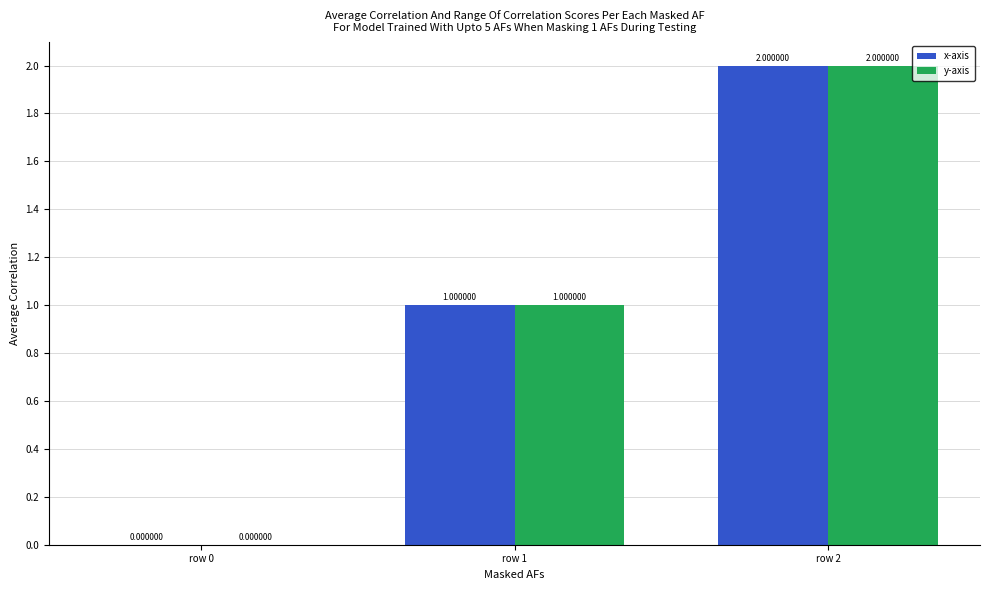

What is the sum of the x-axis values at row 1 and row 2?

3